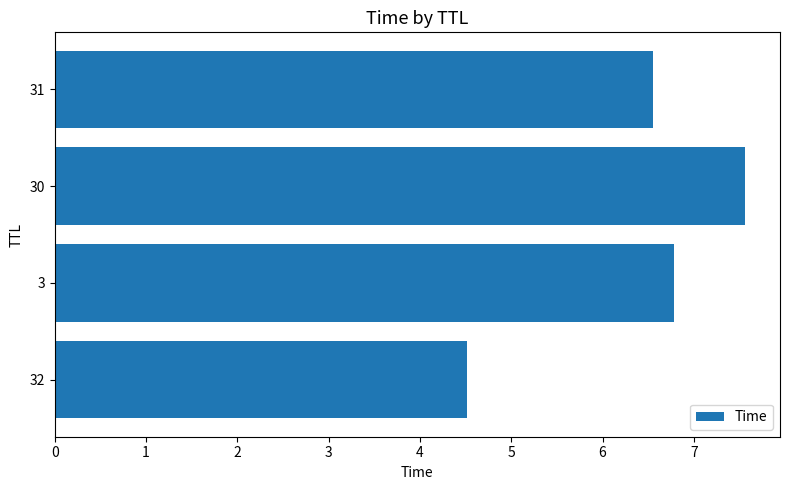

What is the greatest value displayed?

7.6